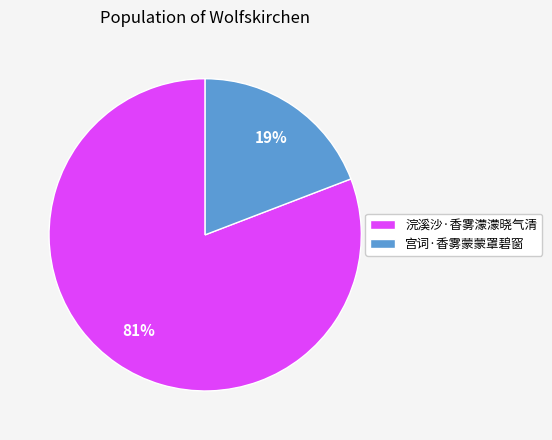

How many slices are in this pie chart?

2